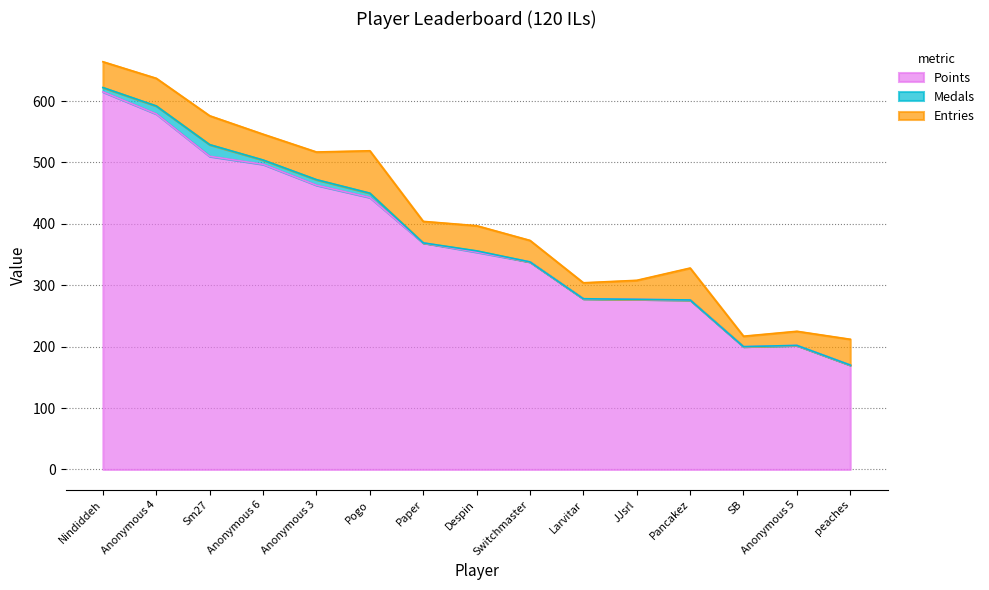

Which series changed the most between Sm27 and Switchmaster?

Points